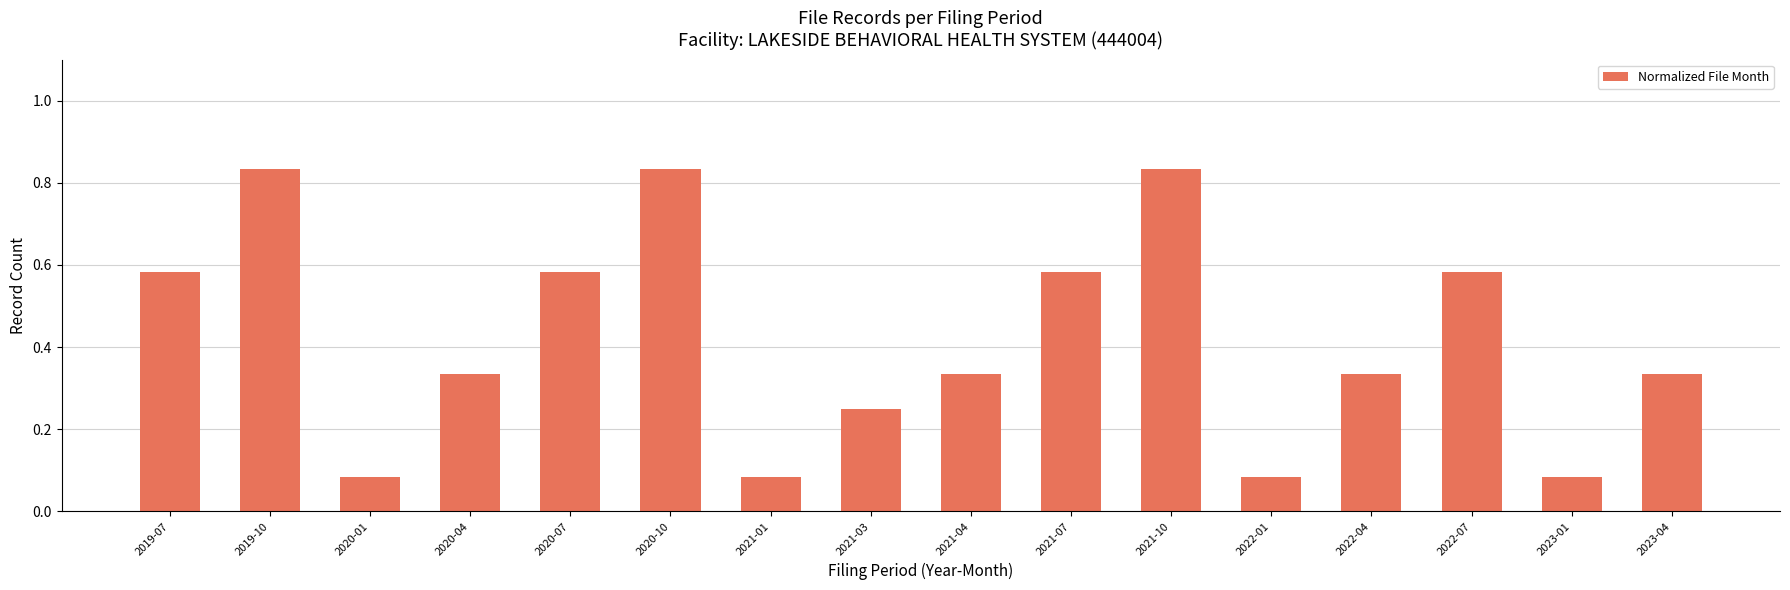

Count the values in the range 0 to 1.

16